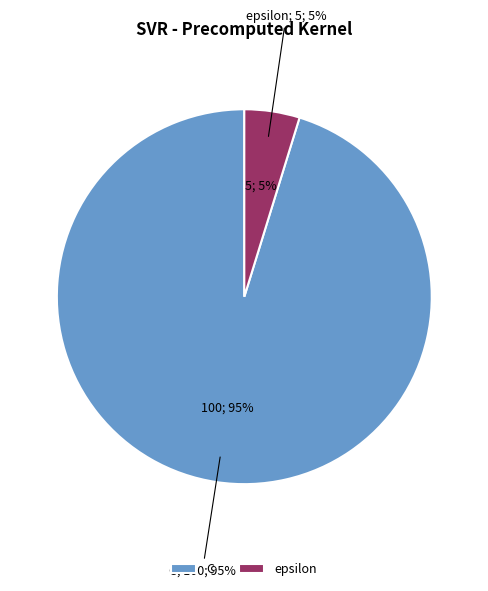

Is there a majority slice in this chart?

Yes